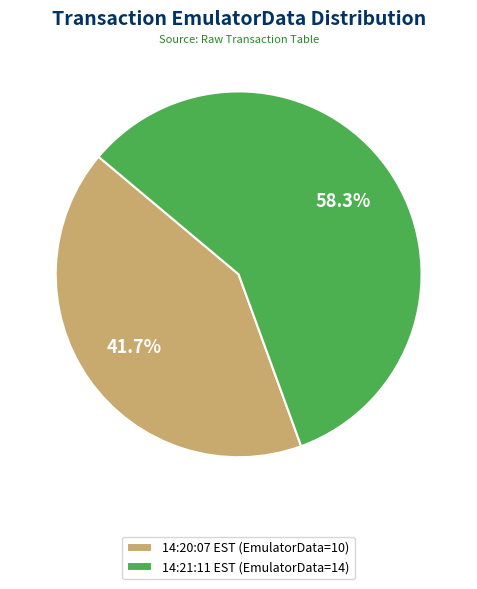

What is the largest slice in the pie chart?

14:21:11 EST (EmulatorData=14)